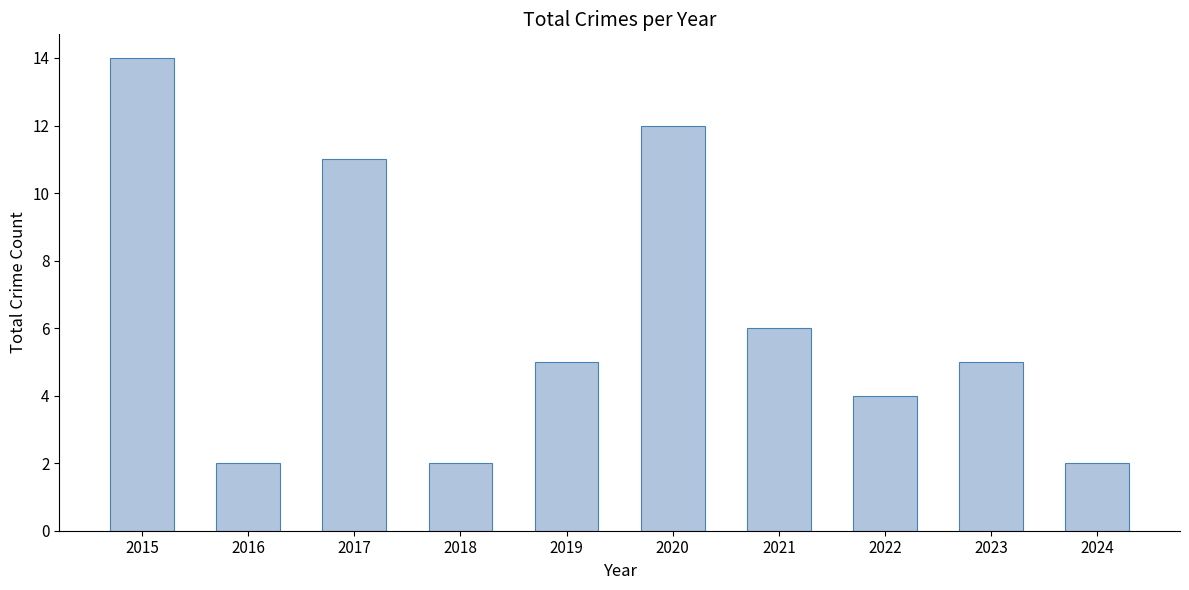

Where is the data nearest to the value 8?

2021